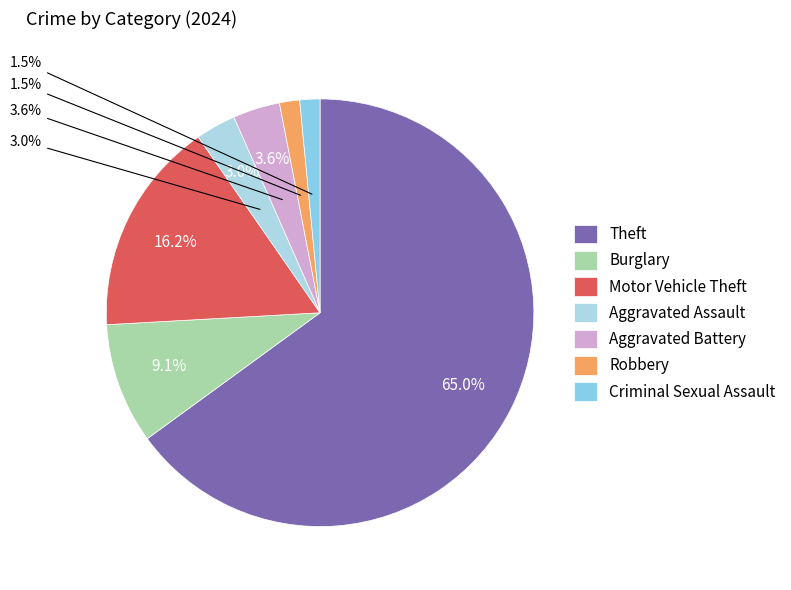

What is the largest slice in the pie chart?

Theft